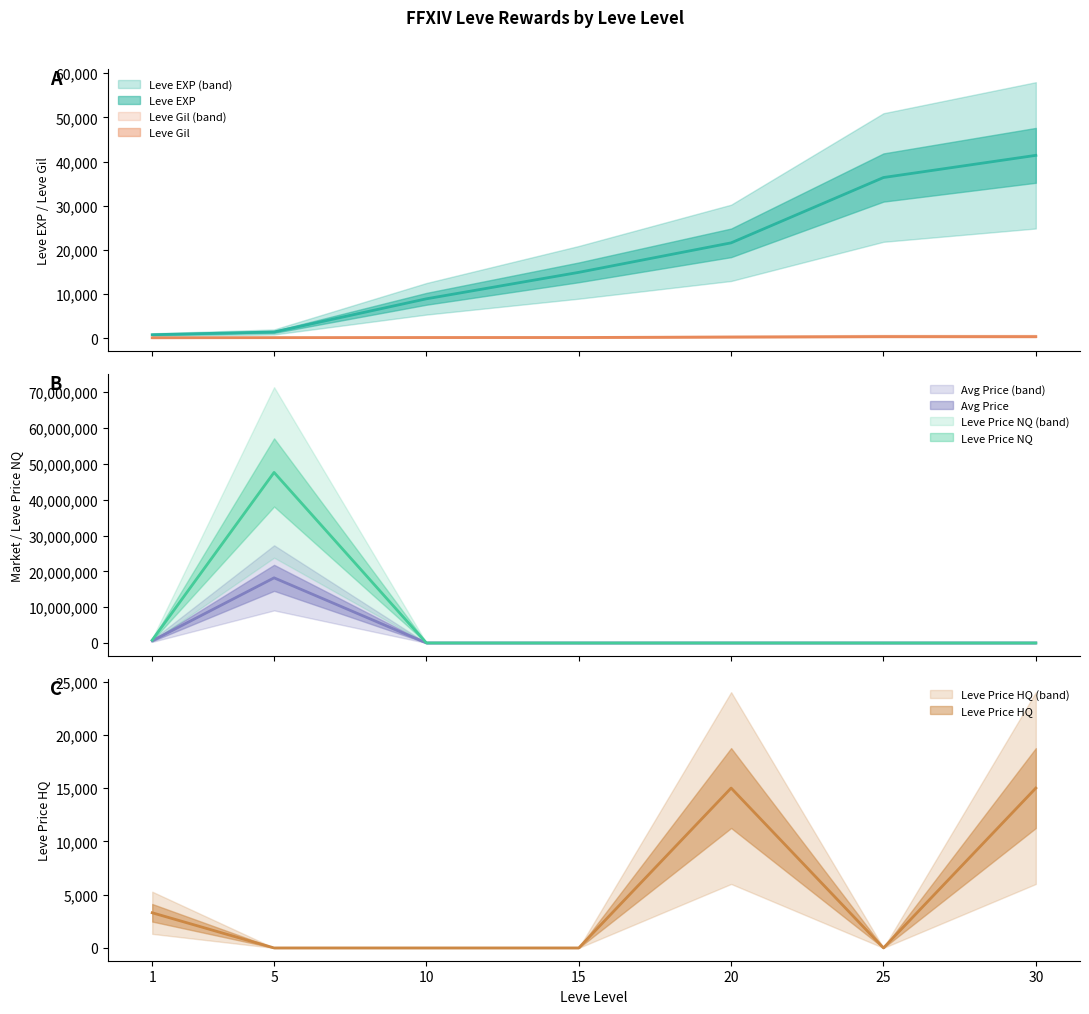

Which has a higher value, 30 or 10?

30